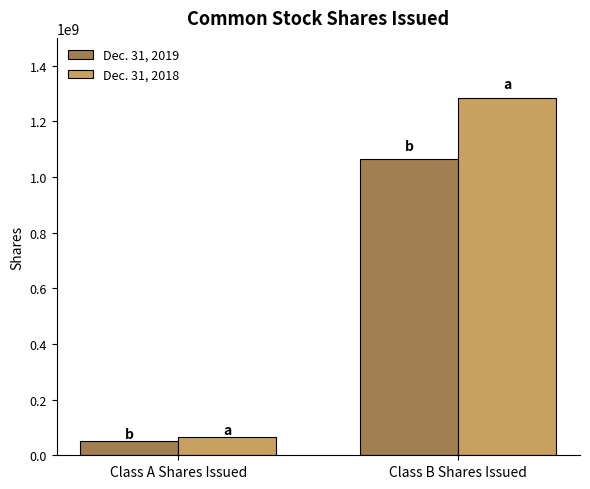

How many bars are there in total?

4